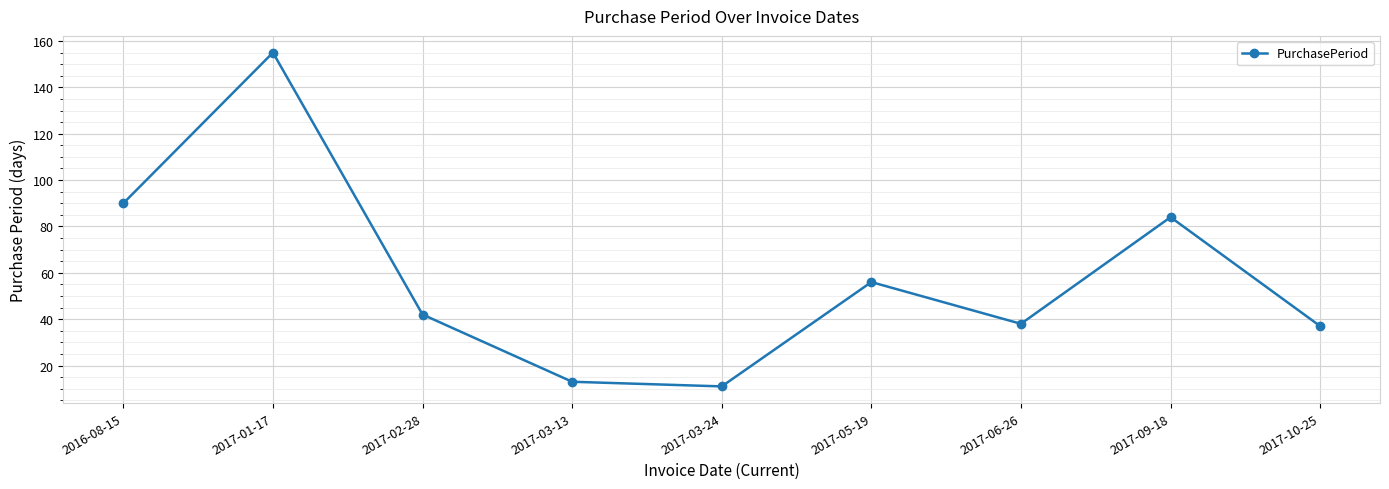

What is the label of the 7th point from the right?

2017-02-28